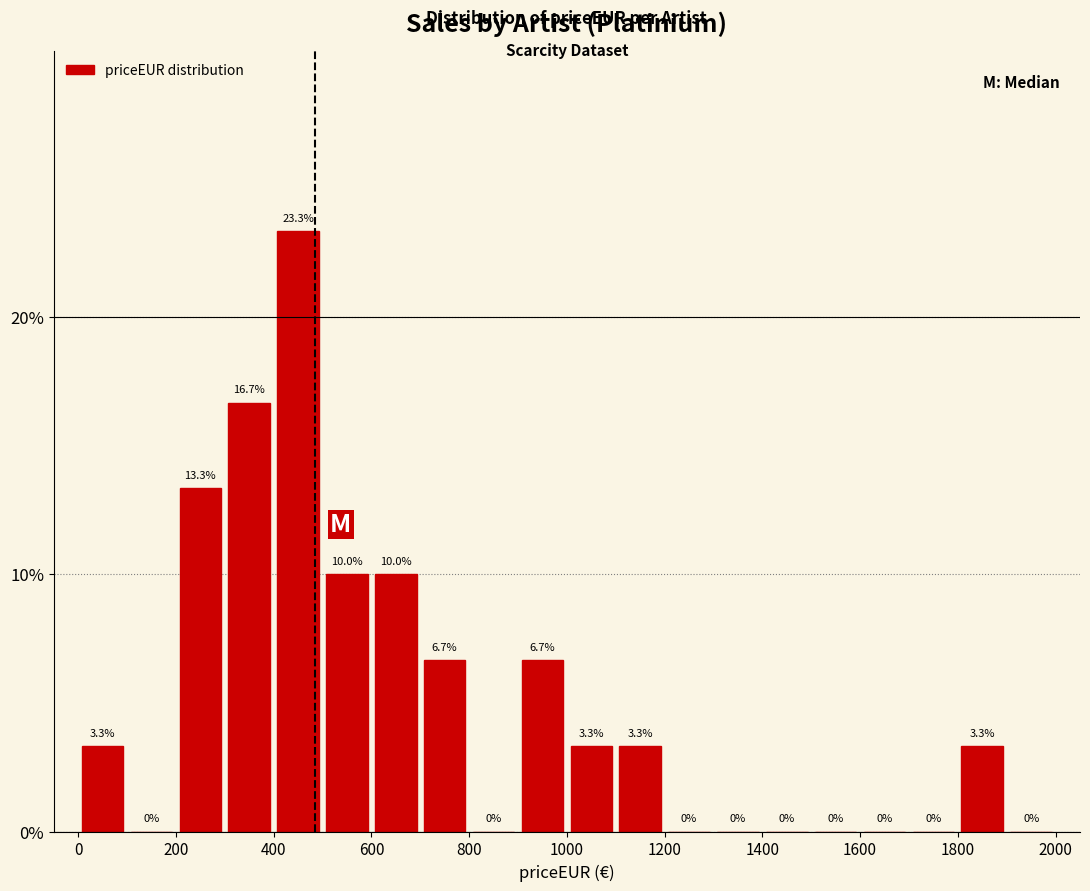

Reading left to right, transcribe this chart: for each bar, give the range it covers on the x-axis and its height.

0 to 100: 3.3
100 to 200: 0.0
200 to 300: 13.3
300 to 400: 16.7
400 to 500: 23.3
500 to 600: 10.0
600 to 700: 10.0
700 to 800: 6.7
800 to 900: 0.0
900 to 1000: 6.7
1000 to 1100: 3.3
1100 to 1200: 3.3
1200 to 1300: 0.0
1300 to 1400: 0.0
1400 to 1500: 0.0
1500 to 1600: 0.0
1600 to 1700: 0.0
1700 to 1800: 0.0
1800 to 1900: 3.3
1900 to 2000: 0.0